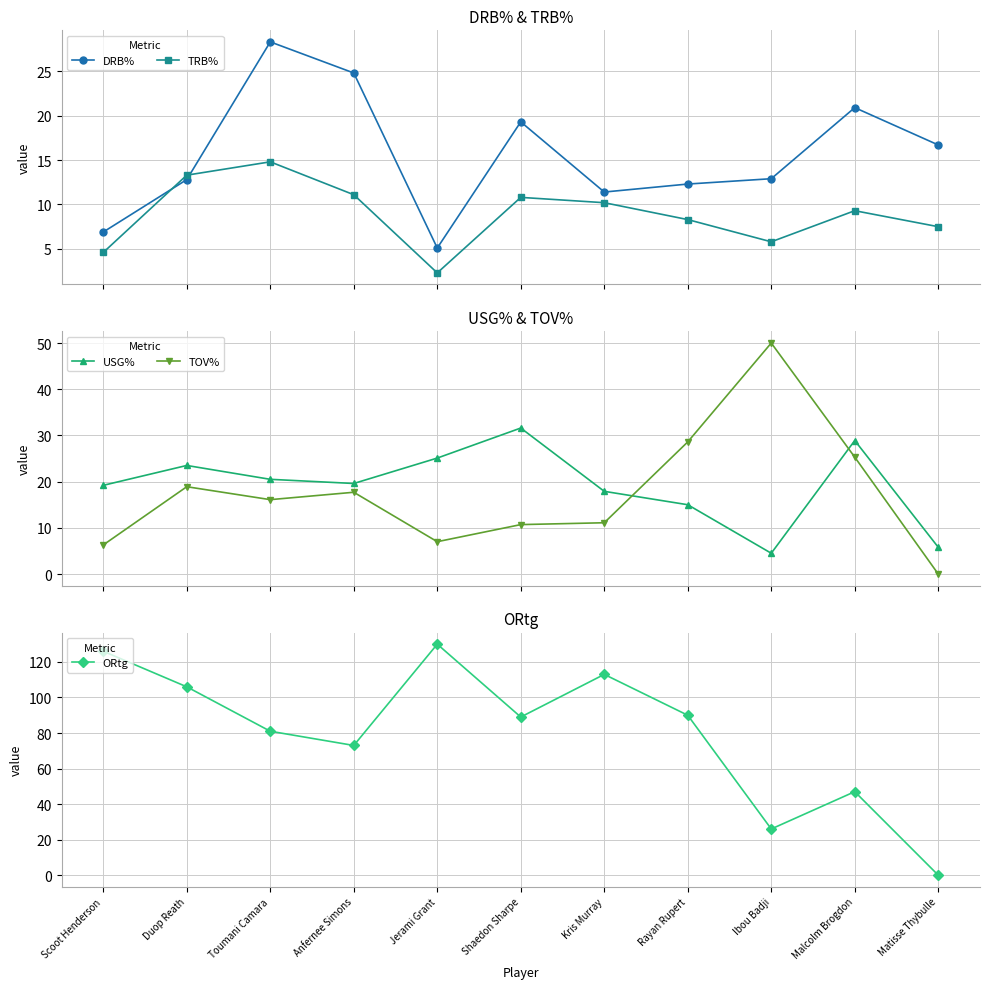

Between which two adjacent categories do ORtg and TOV% first intersect?

Rayan Rupert and Ibou Badji